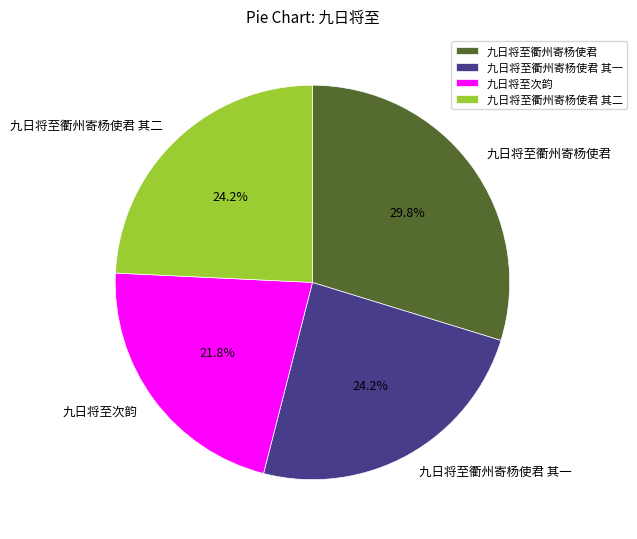

Is there a majority slice in this chart?

No